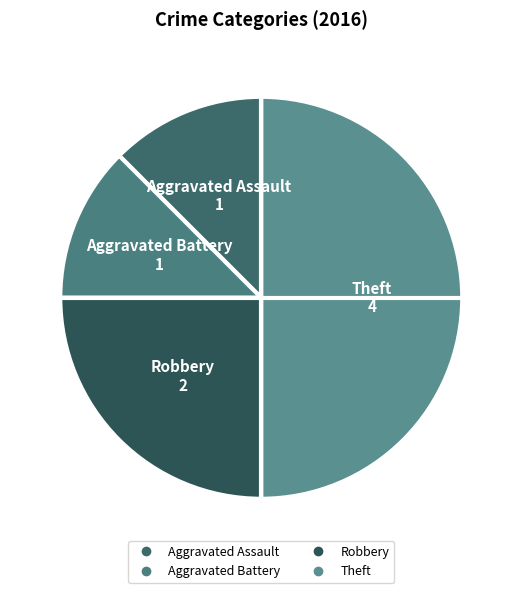

Between Aggravated Battery and Theft, which is larger?

Theft